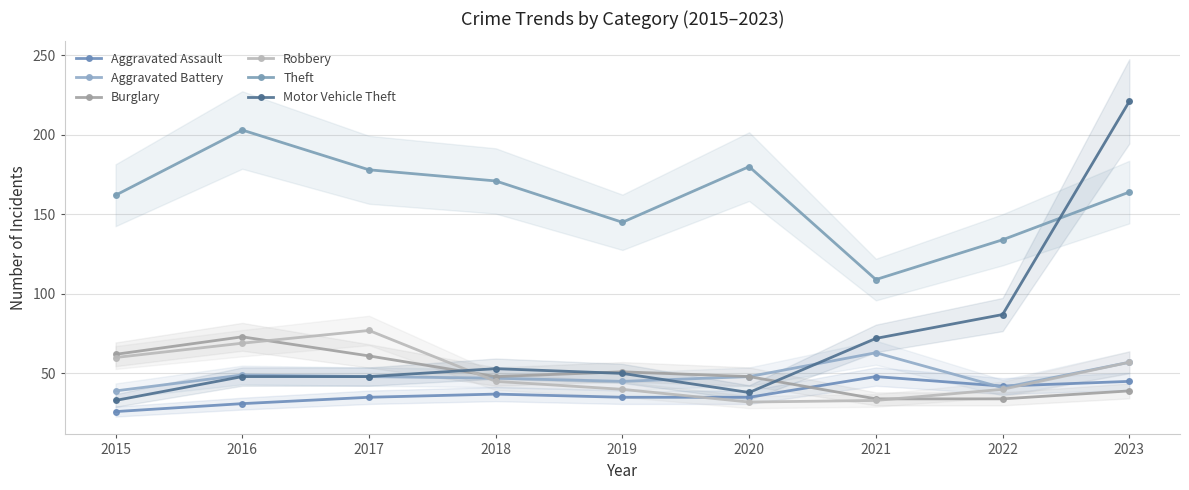

At which label does Burglary first exceed 48?

2015